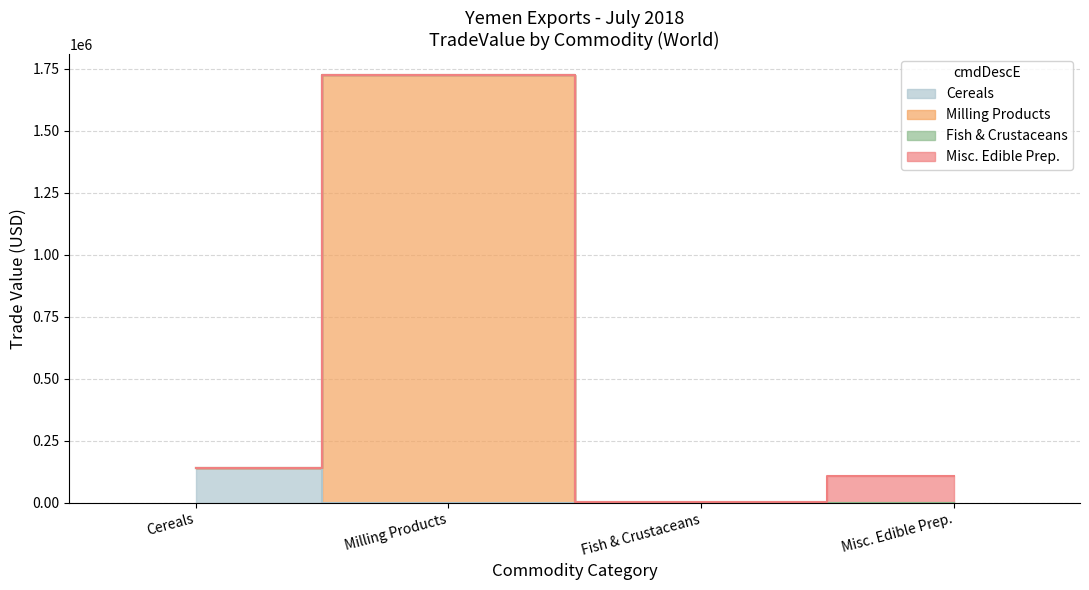

How many categories are shown in the chart?

4